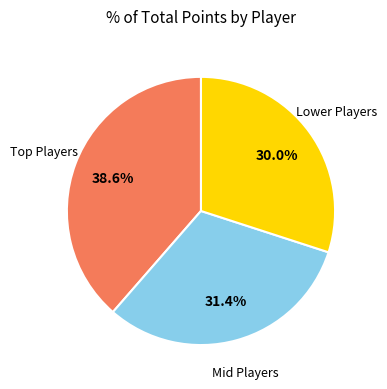

Count the number of slices in the pie.

3